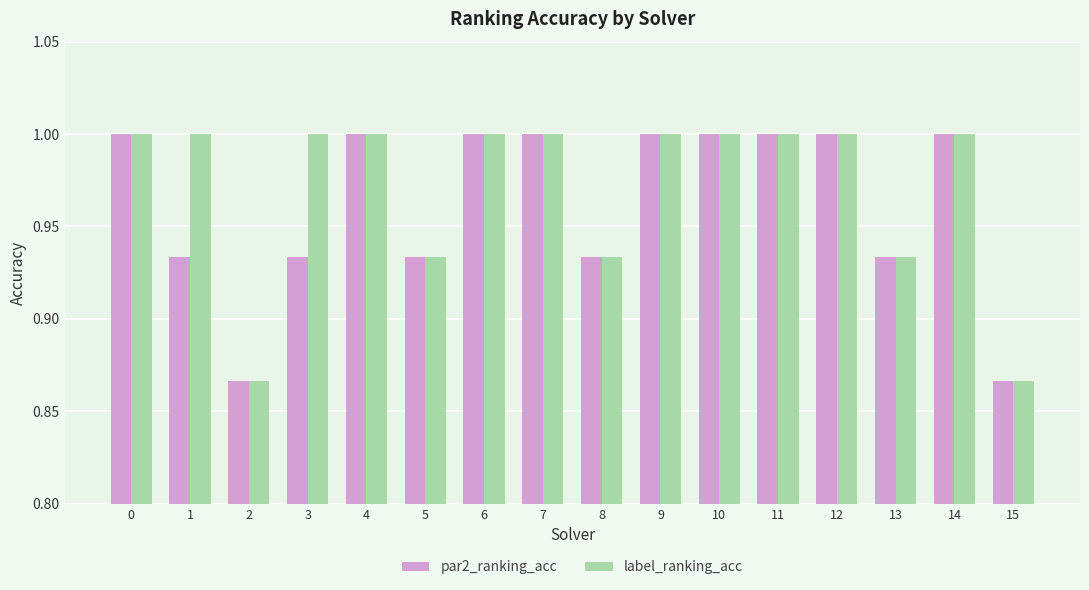

What is the difference between the maximum and minimum values in the label_ranking_acc series?

0.1